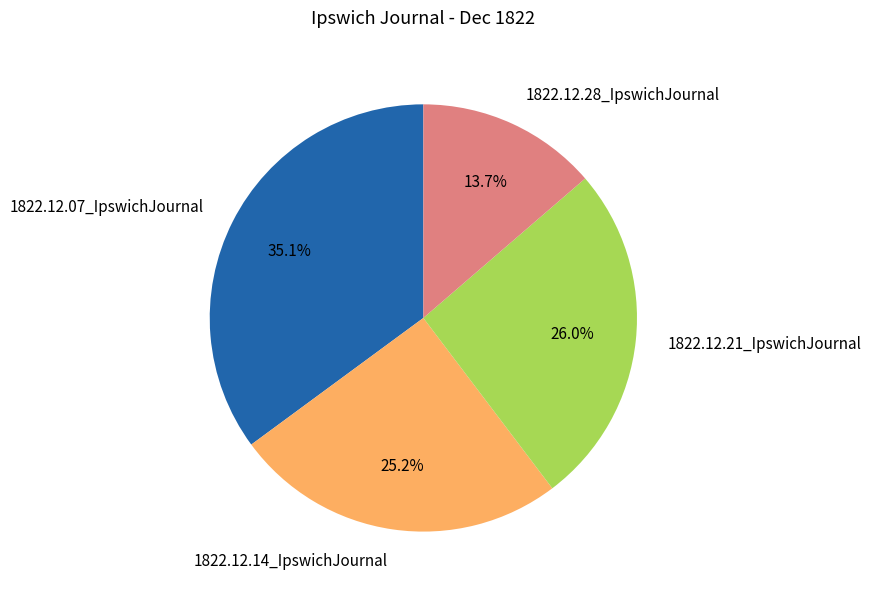

To the nearest percent, what is the difference between the largest and smallest slice percentages?

21%